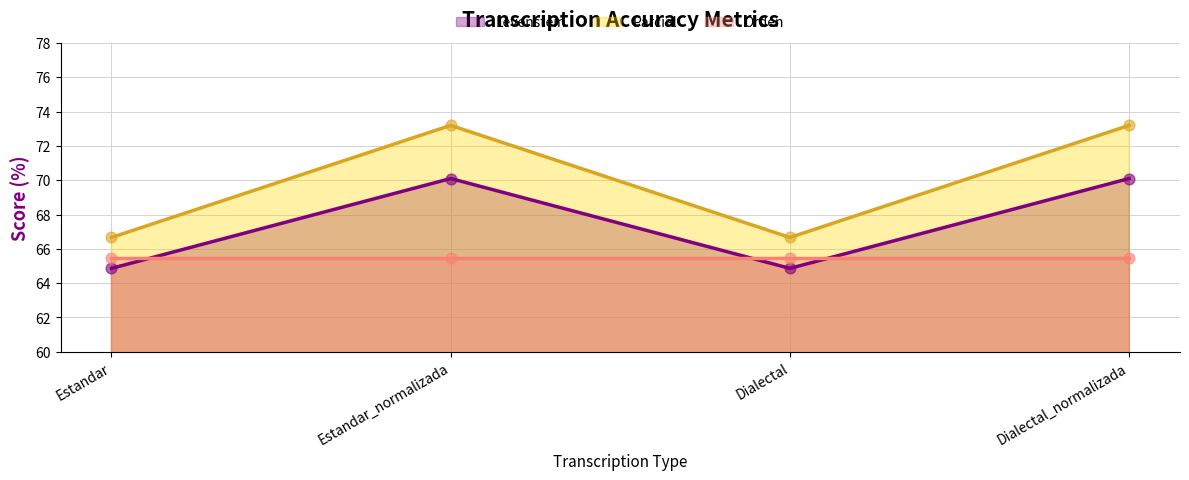

Which series has the widest spread of Y values?

Parcial